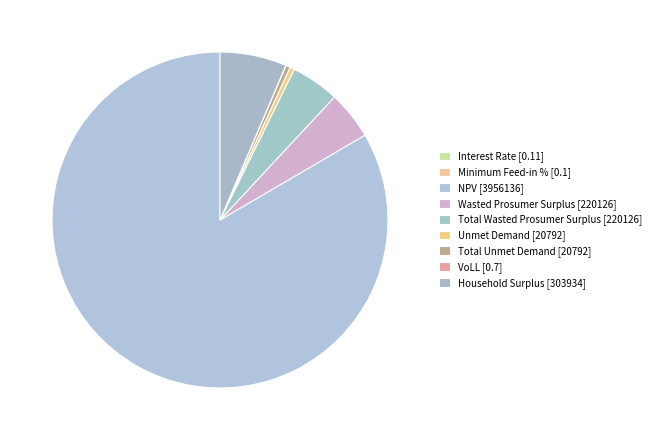

To the nearest percent, what portion does Household Surplus represent?

6%